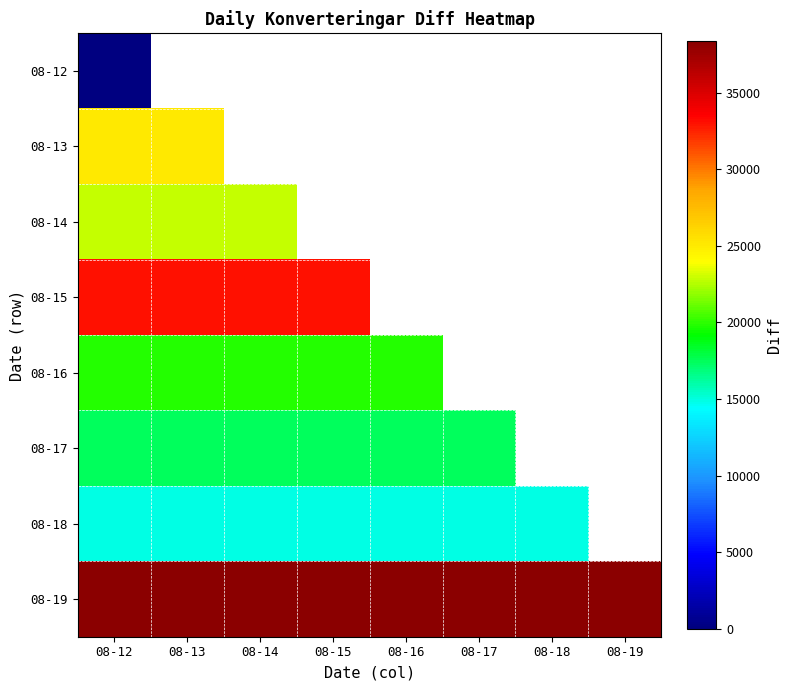

At which label does 08-19 reach its peak?

08-12